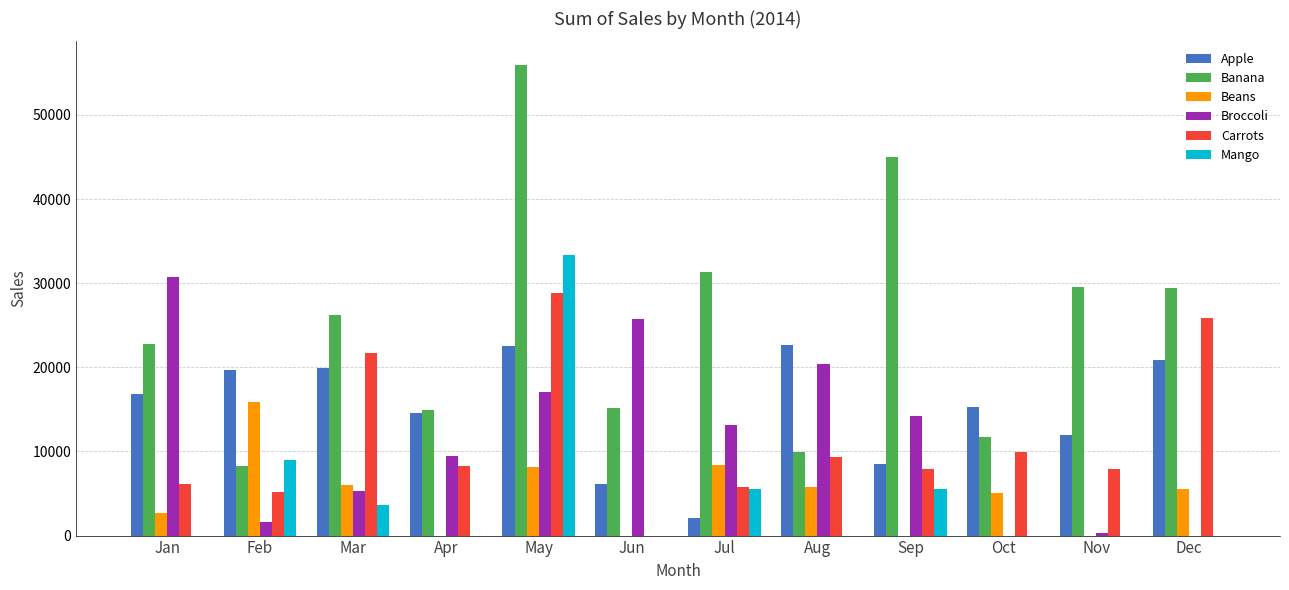

What is the maximum value shown in the chart?

55954